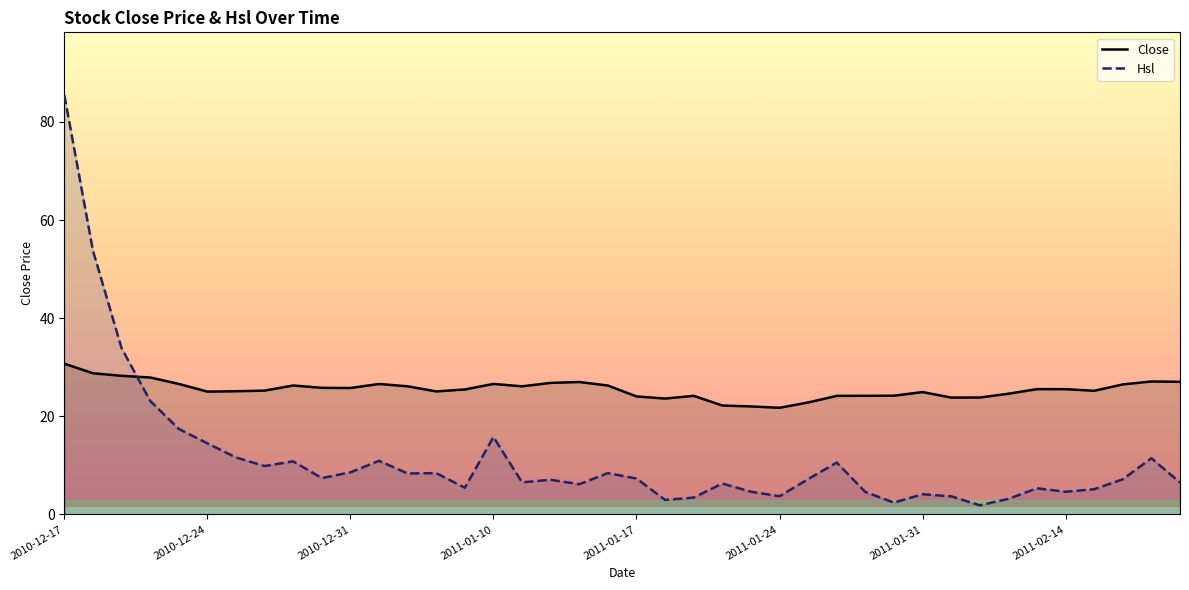

Which series has the widest spread of values?

Hsl